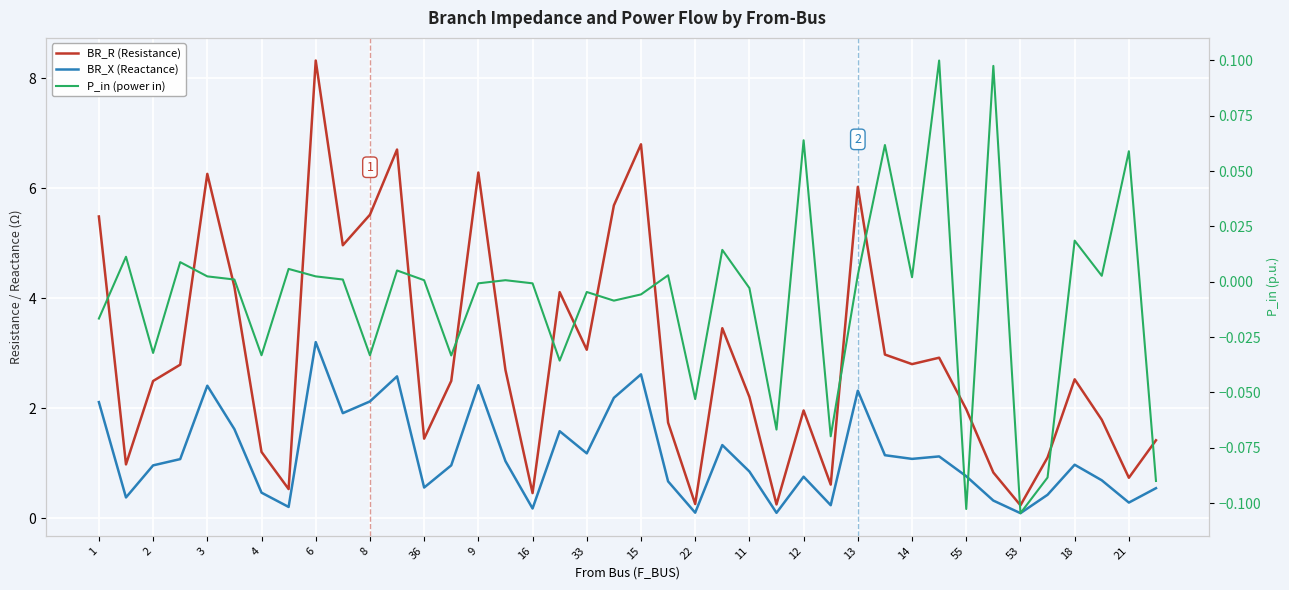

True or false: BR_R (Resistance) and P_in (power in) cross at least once.

False